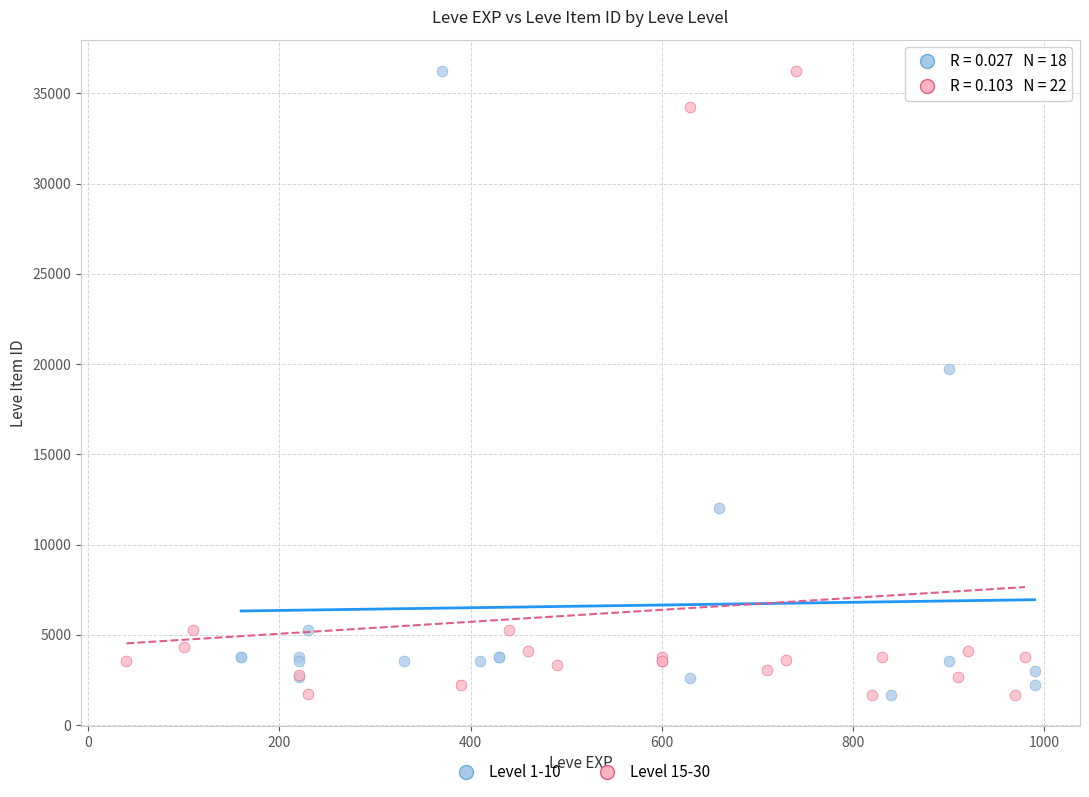

What are all the series names shown in the legend?

Level 1-10, Level 15-30